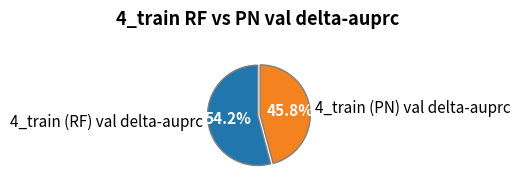

To the nearest percent, what is the combined percentage of 4_train (RF) val delta-auprc and 4_train (PN) val delta-auprc?

100%